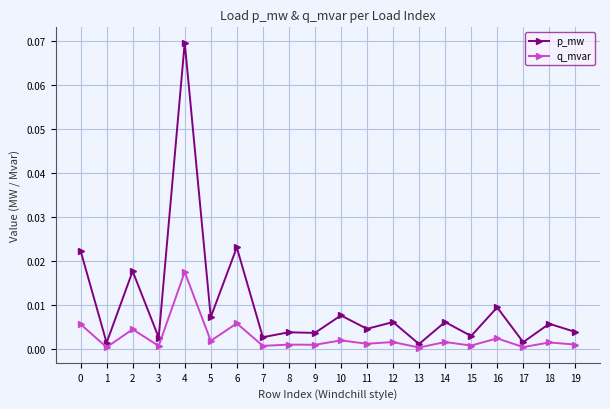

True or false: p_mw has more than 2 interior local peaks.

True